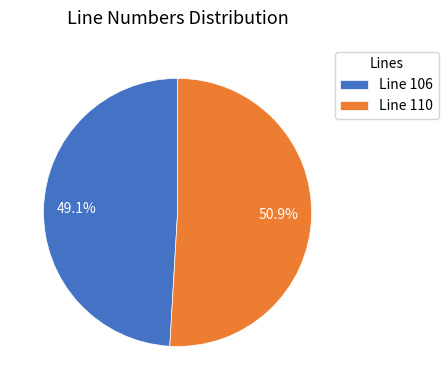

True or false: Line 106 accounts for 49% of the total.

True